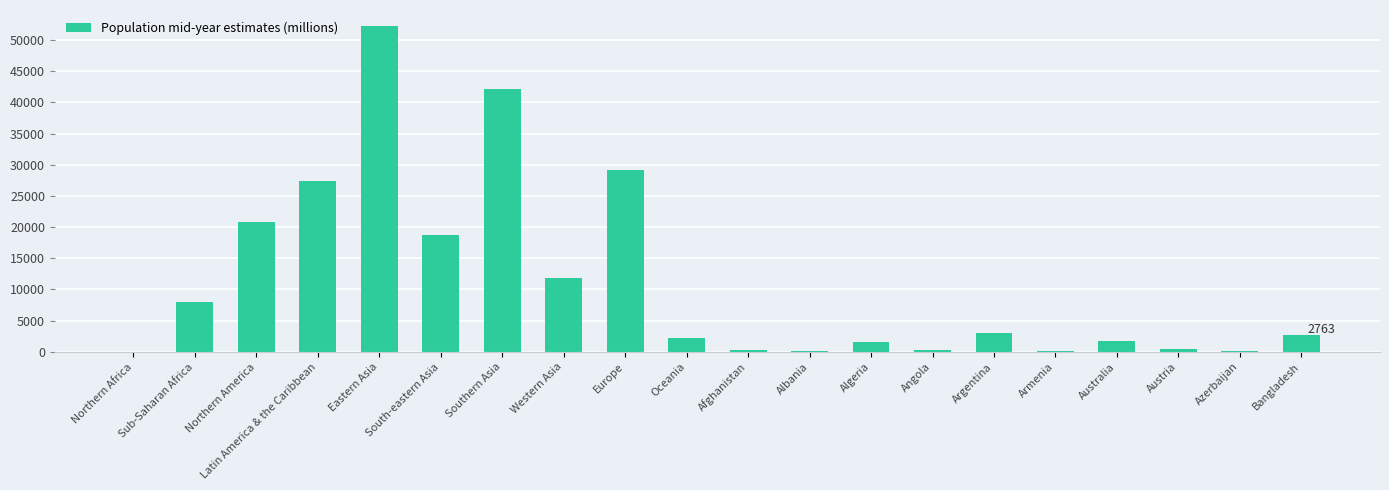

Is it true that the value at Oceania is 2223.4?

True